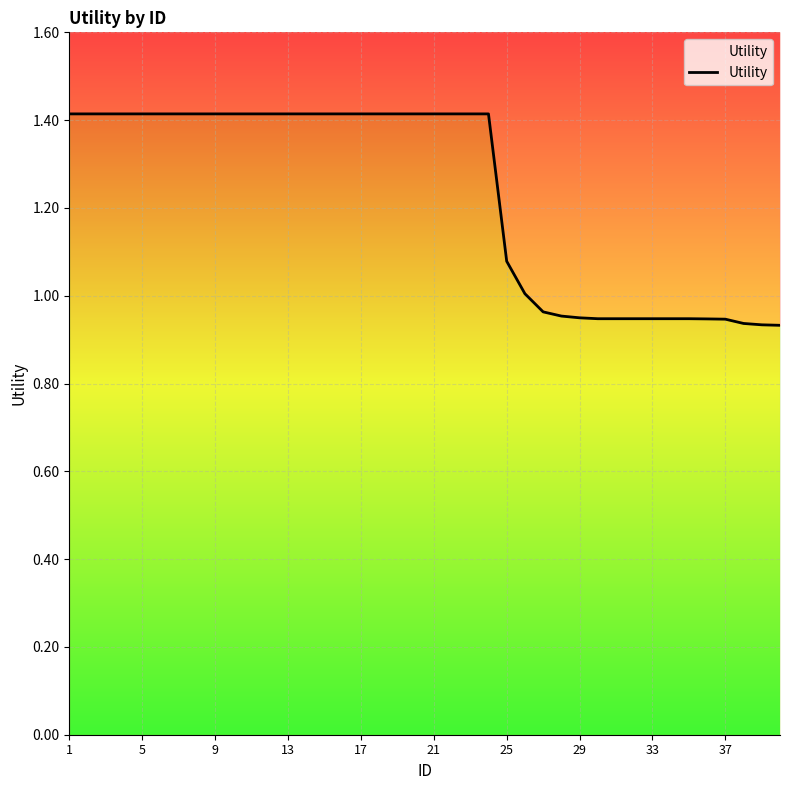

Reading left to right, list all the values displayed in this chart.

1.4	1.4	1.4	1.4	1.4	1.4	1.4	1.4	1.4	1.4	1.4	1.4	1.4	1.4	1.4	1.4	1.4	1.4	1.4	1.4	1.4	1.4	1.4	1.4	1.1	1.0	1.0	1.0	0.9	0.9	0.9	0.9	0.9	0.9	0.9	0.9	0.9	0.9	0.9	0.9